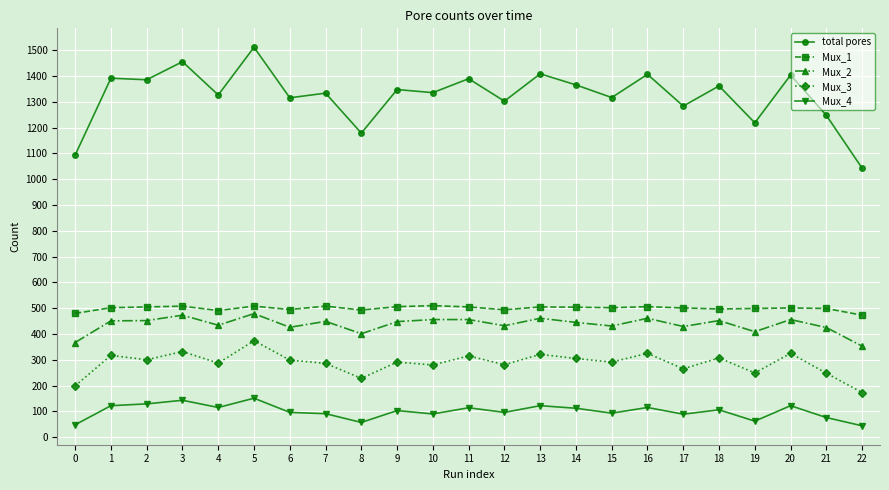

What is the difference between the maximum and minimum values in the Mux_3 series?

201